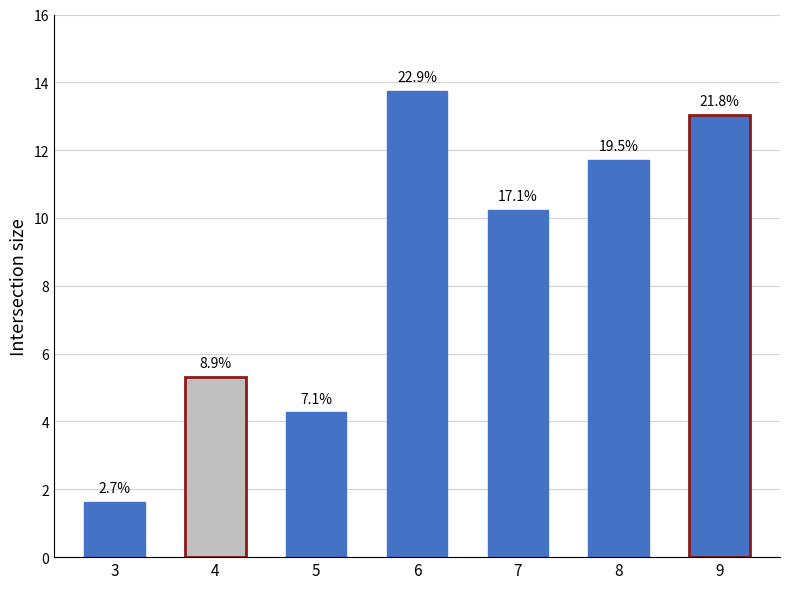

List the labels in order of value, largest first.

6, 9, 8, 7, 4, 5, 3